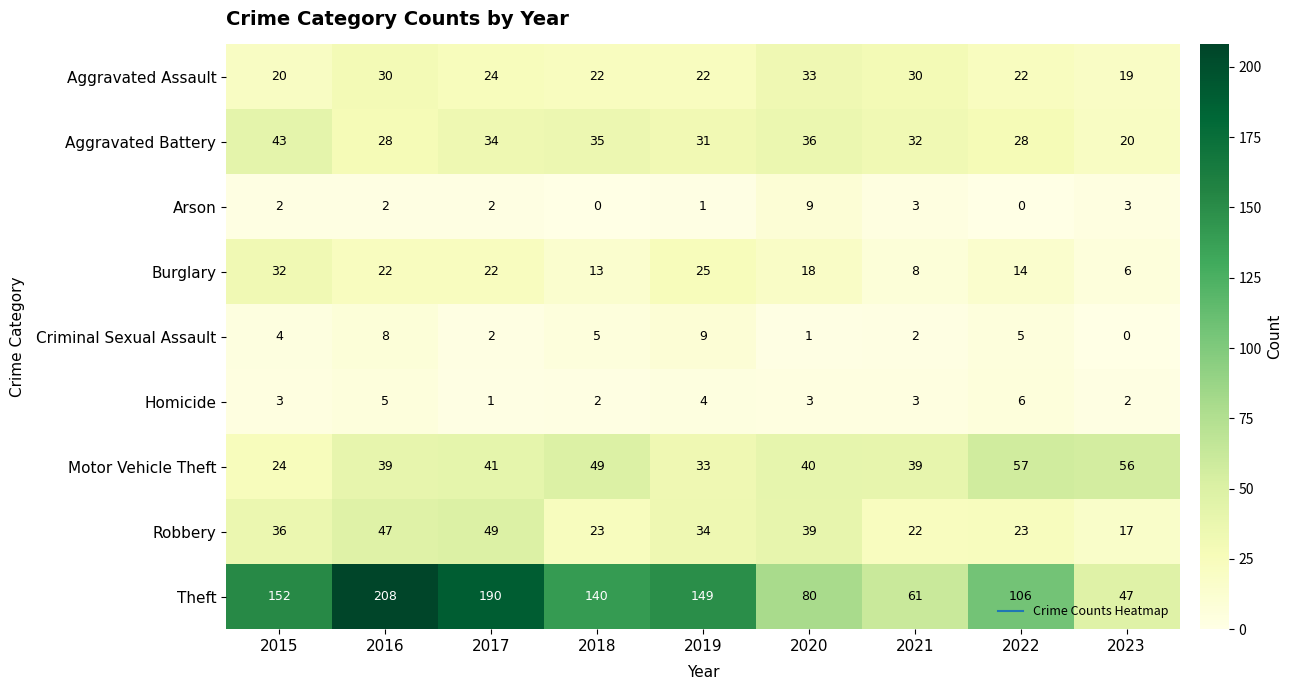

What value does the Robbery series have at 2020?

39